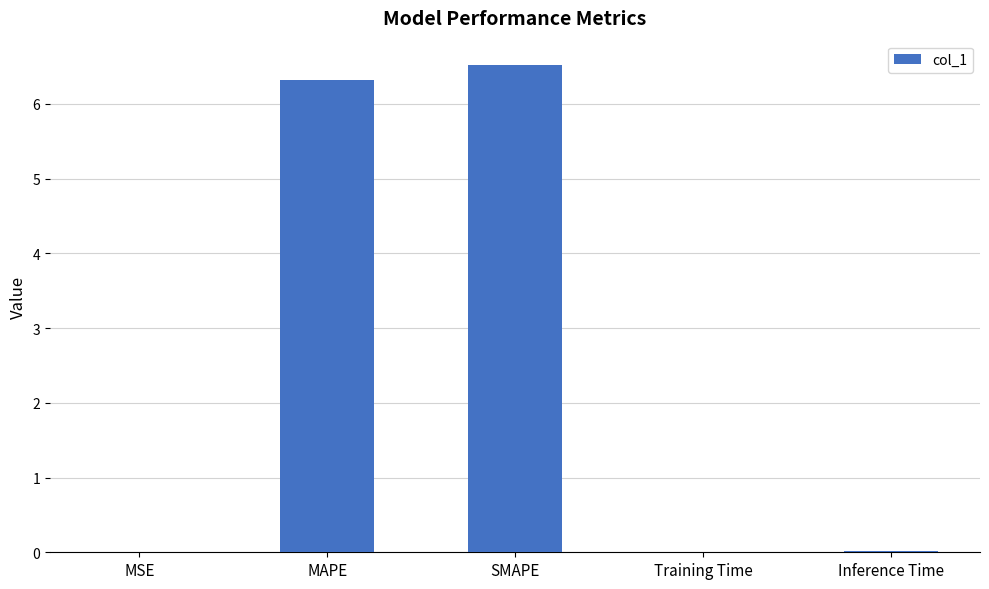

The value at MAPE is 10.0. True or false?

False